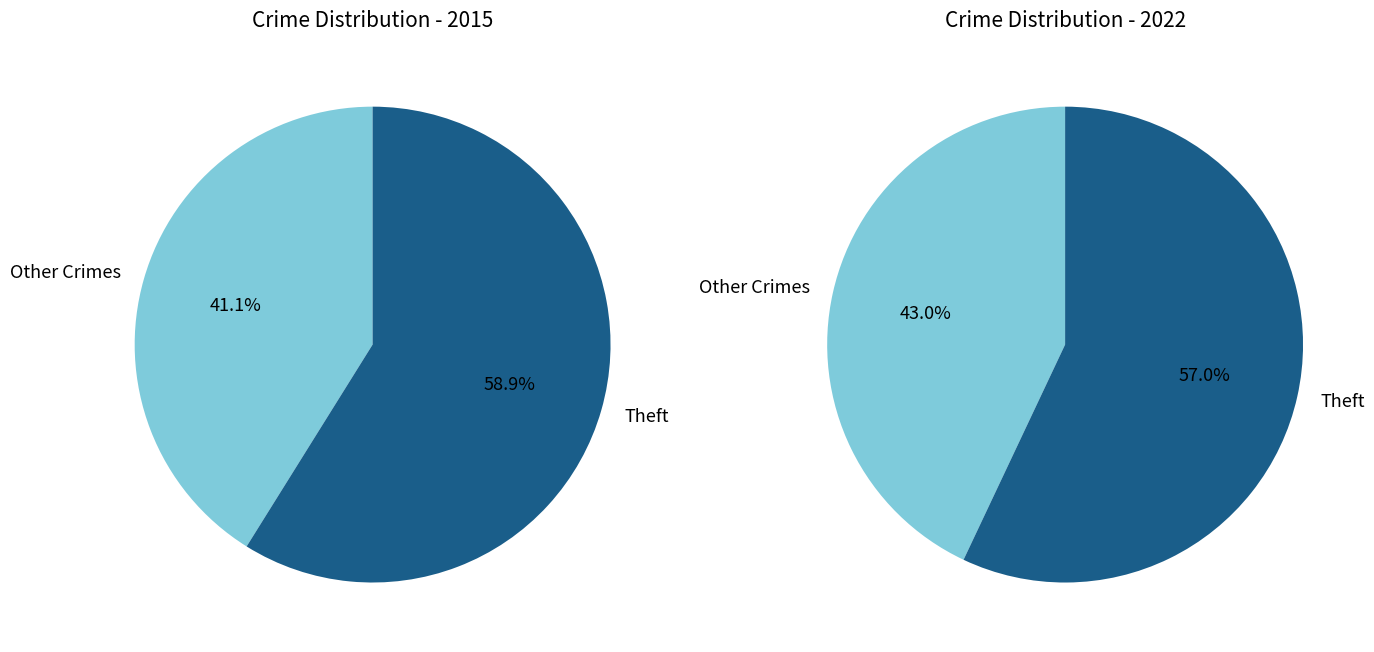

Which category has the biggest portion of the pie?

Theft